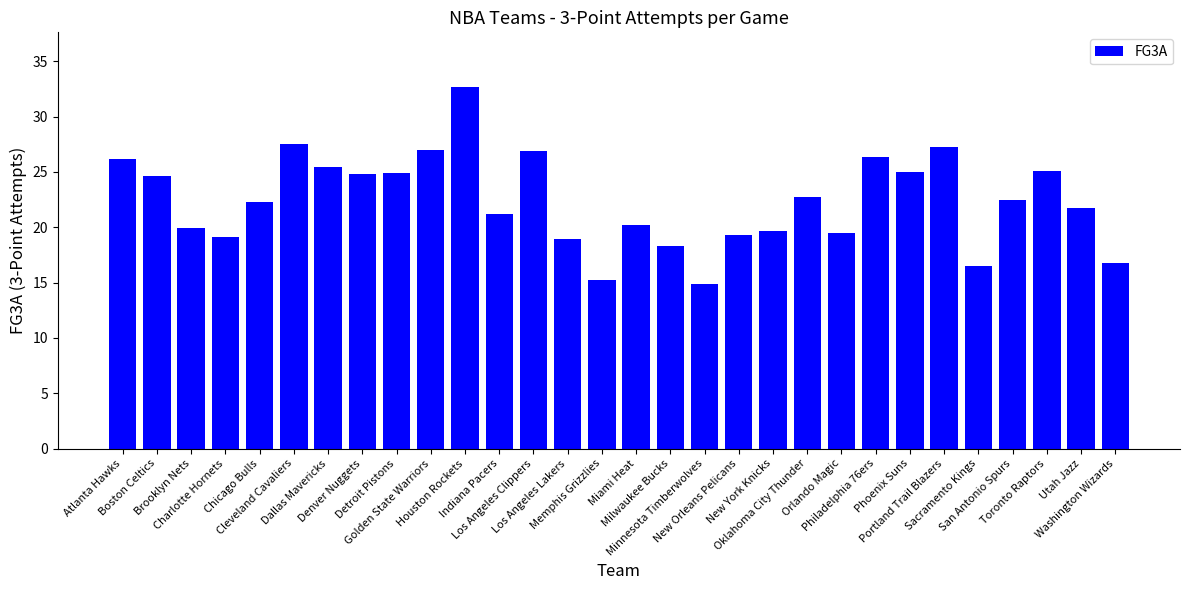

What is the value of the 10th bar from the left?

27.0